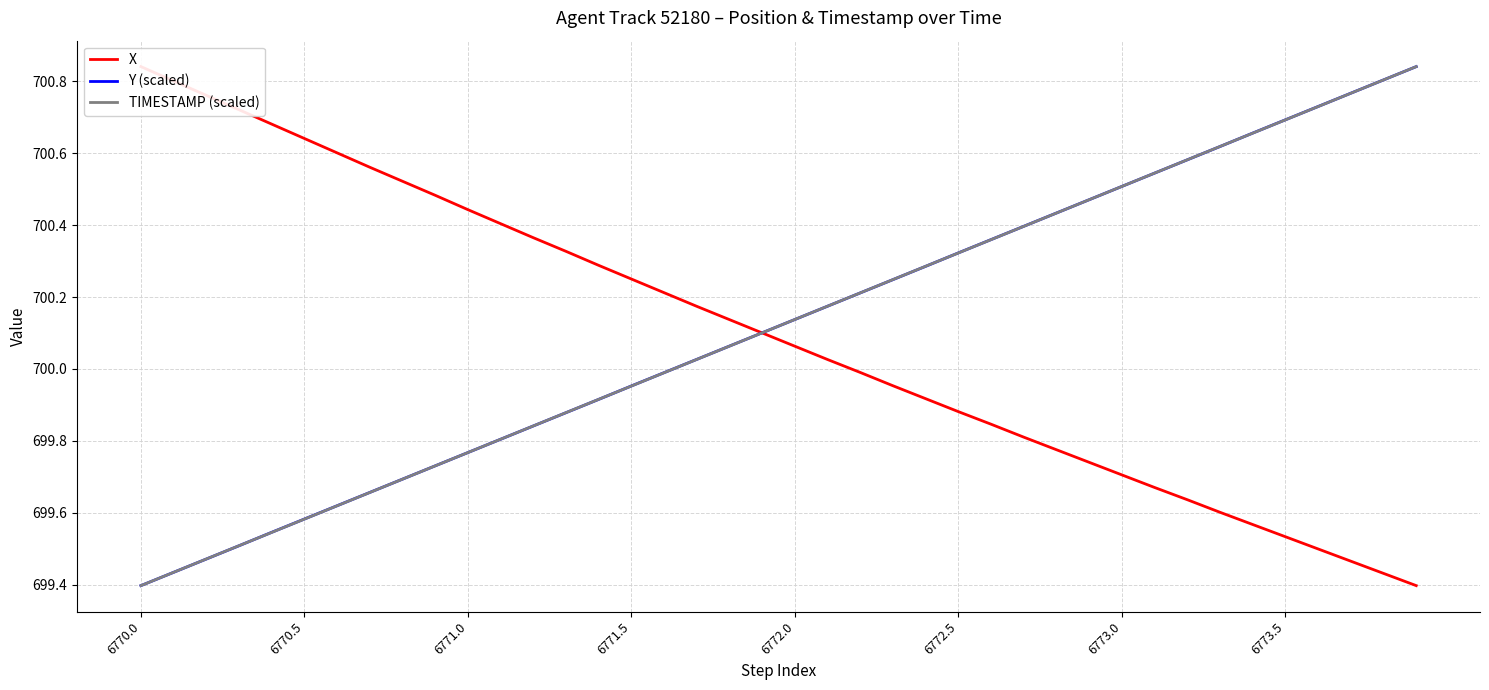

Which series changed the most between 30 and 31?

TIMESTAMP (scaled)